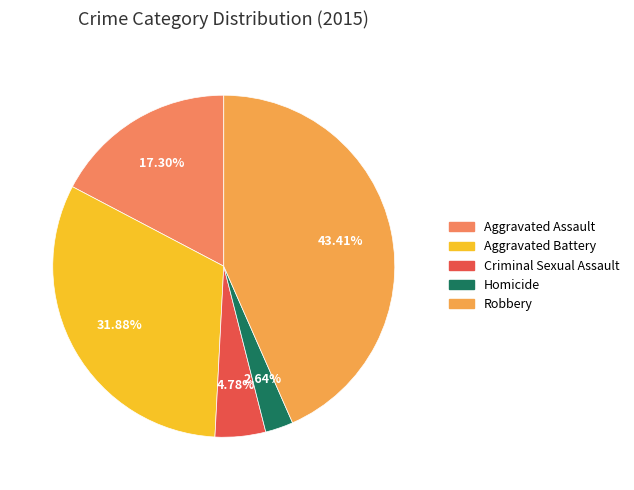

To the nearest percent, what portion does Criminal Sexual Assault represent?

5%